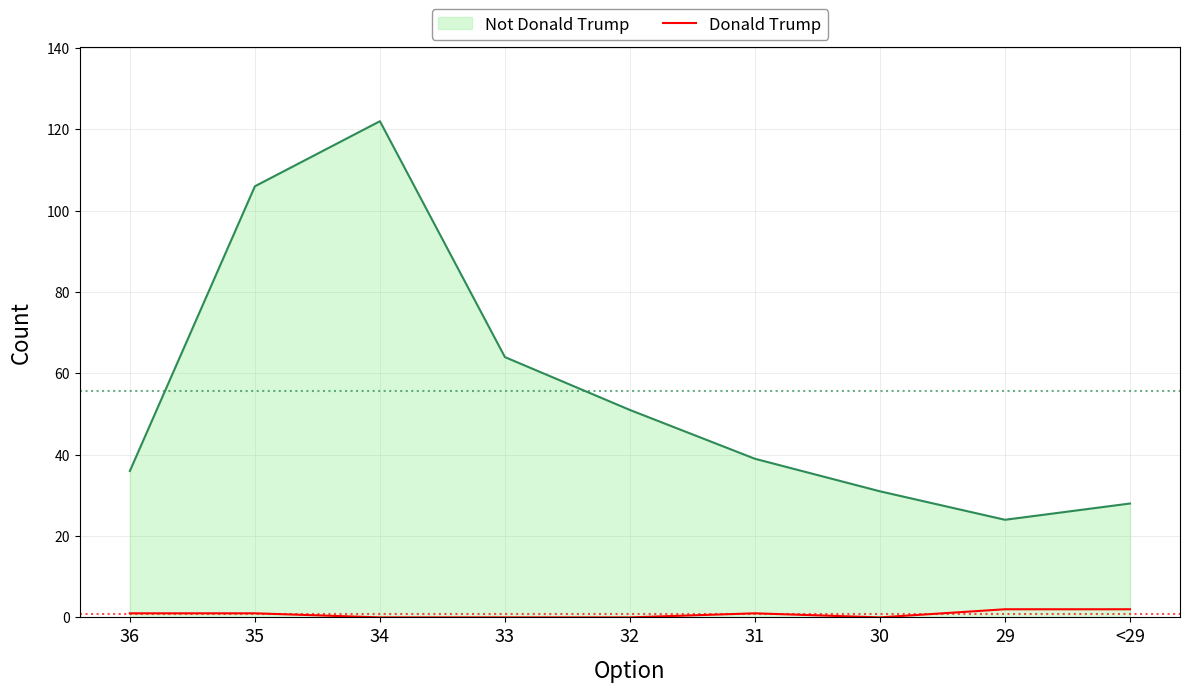

What is the difference between the highest and lowest values at 34?

122